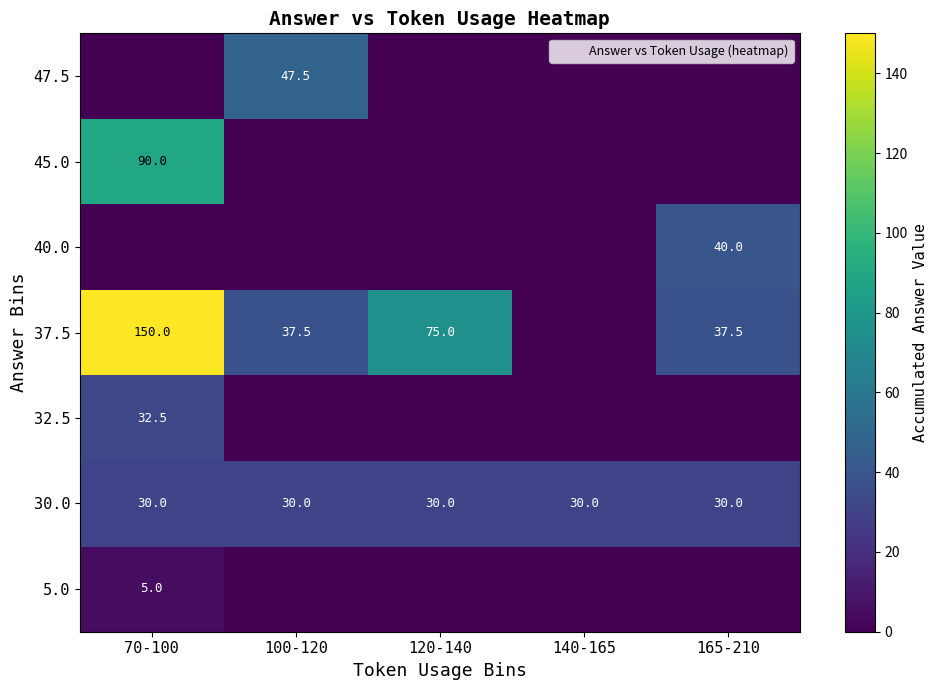

How many categories are shown in the chart?

5